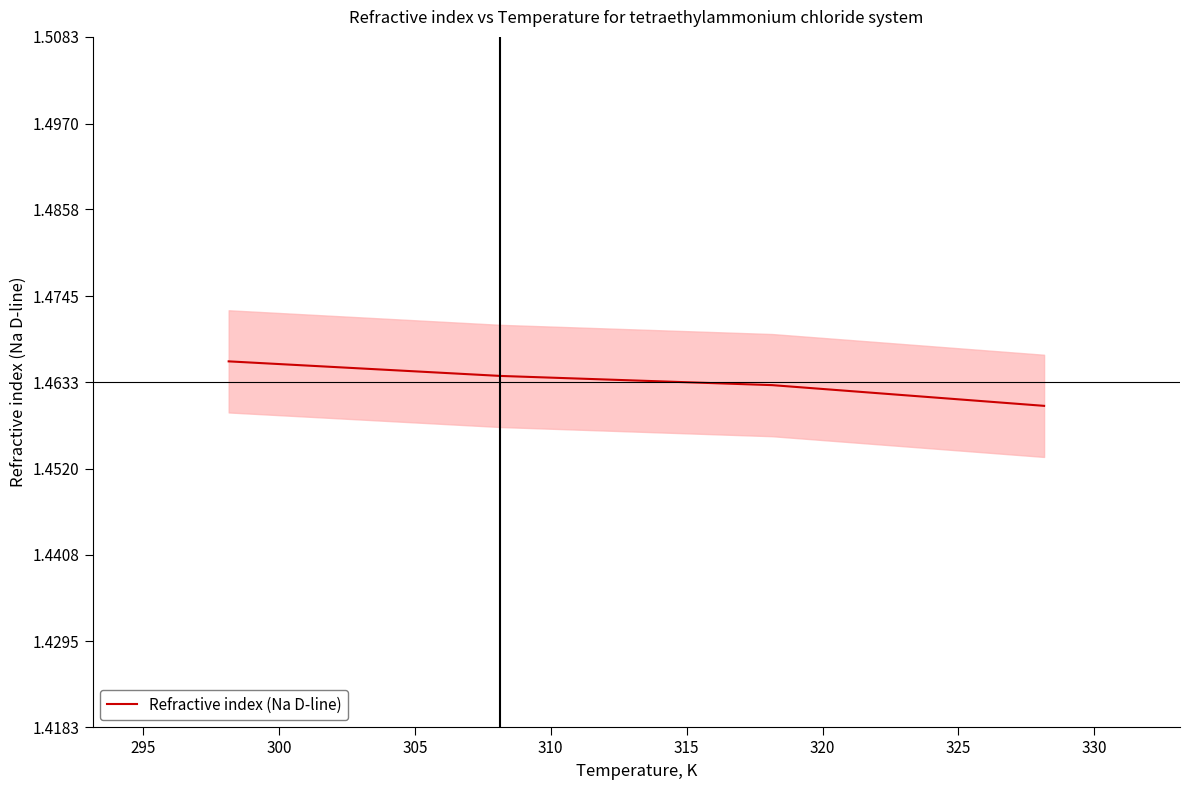

True or false: Refractive index (Na D-line) has more than 2 points higher than both neighbors.

False